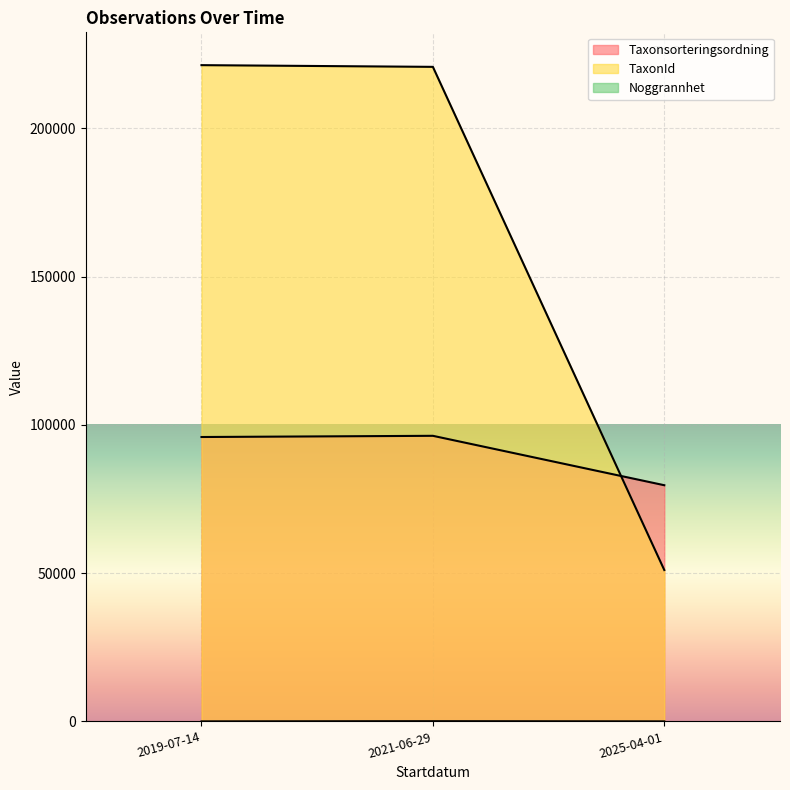

How many lines are shown in the chart?

3